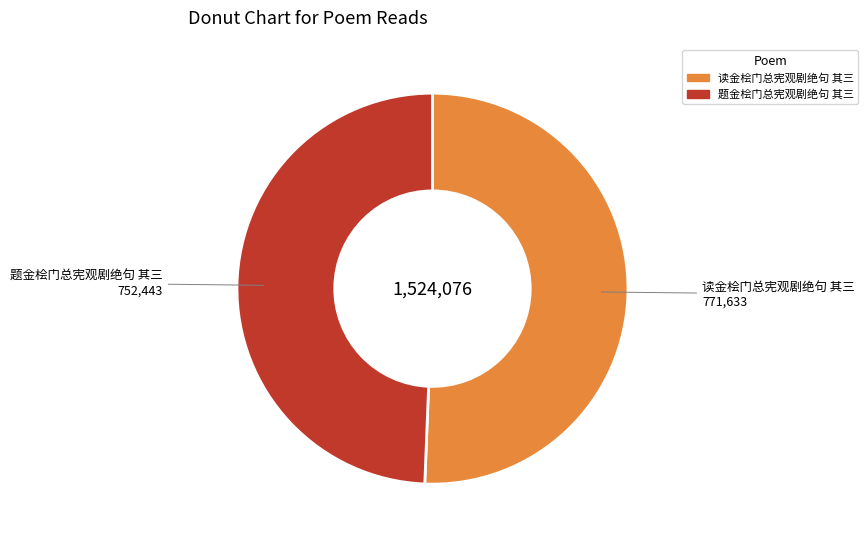

Approximately how many times larger is the value at 题金桧门总宪观剧绝句 其三 compared to 读金桧门总宪观剧绝句 其三?

1.0